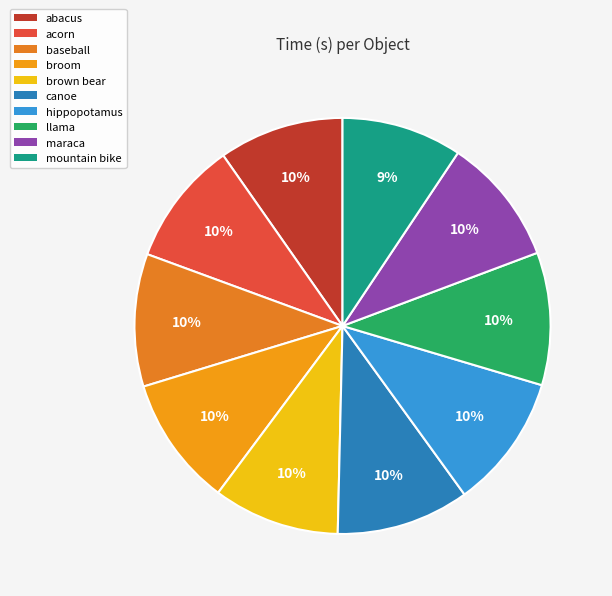

Is there any slice that represents more than half of the pie?

No